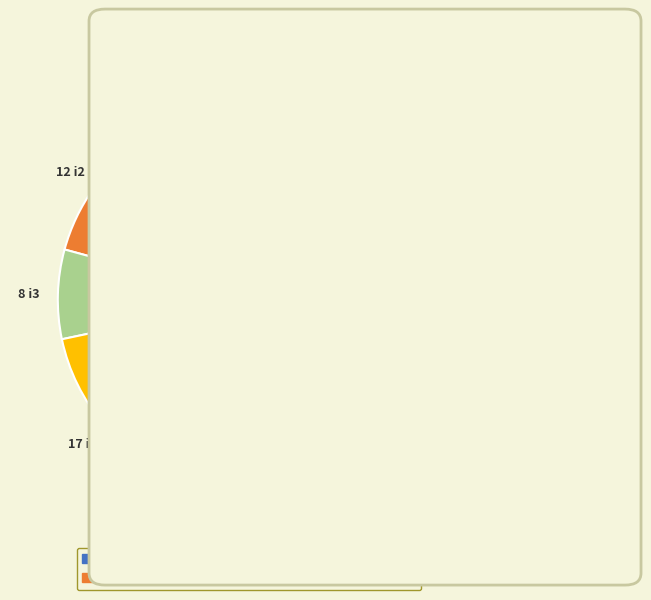

Is there any slice that represents more than half of the pie?

No